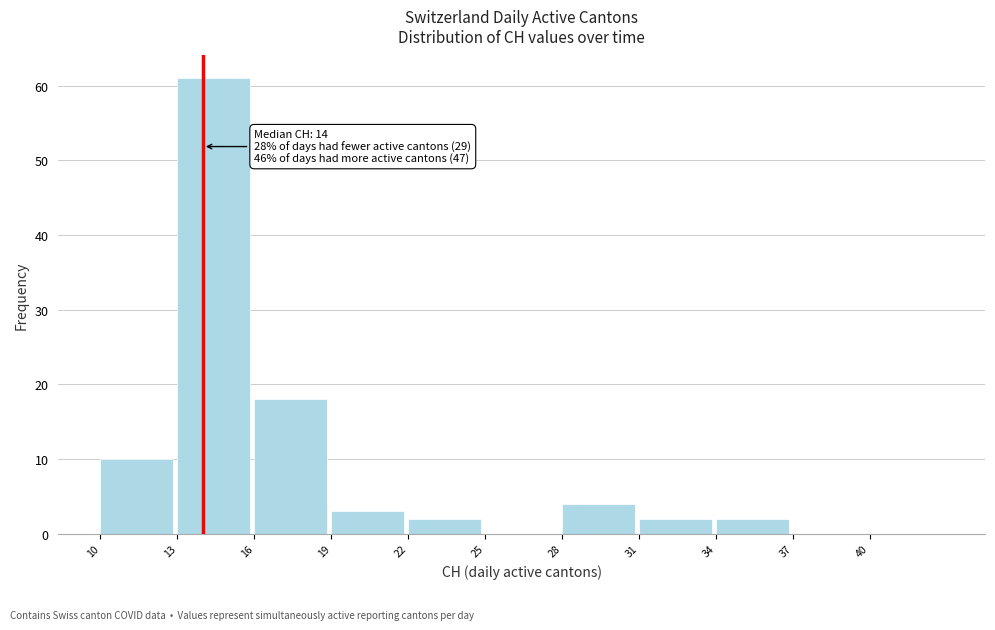

Over which range of the x-axis is the bar tallest?

13 to 16